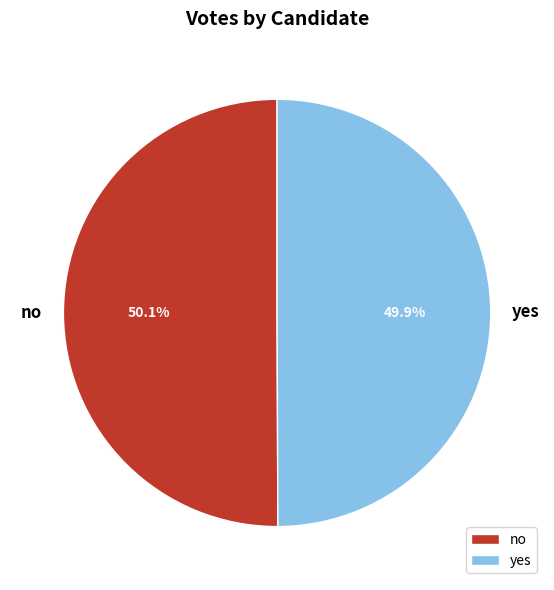

Count the number of slices in the pie.

2